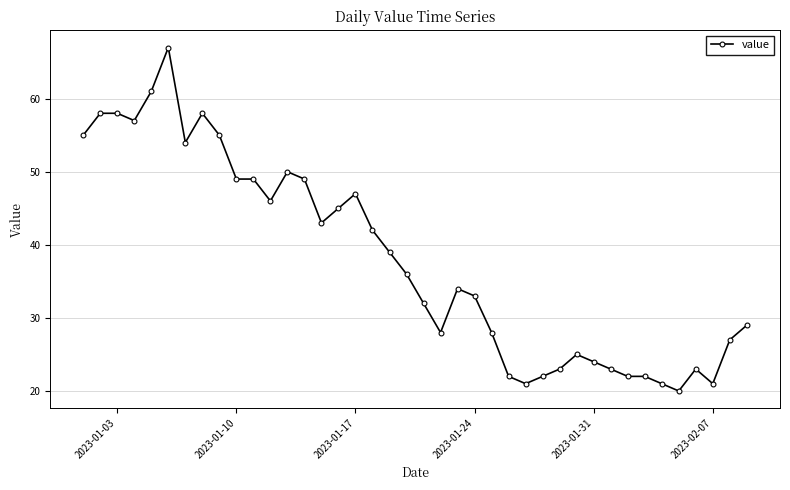

What is the minimum value shown in the chart?

20